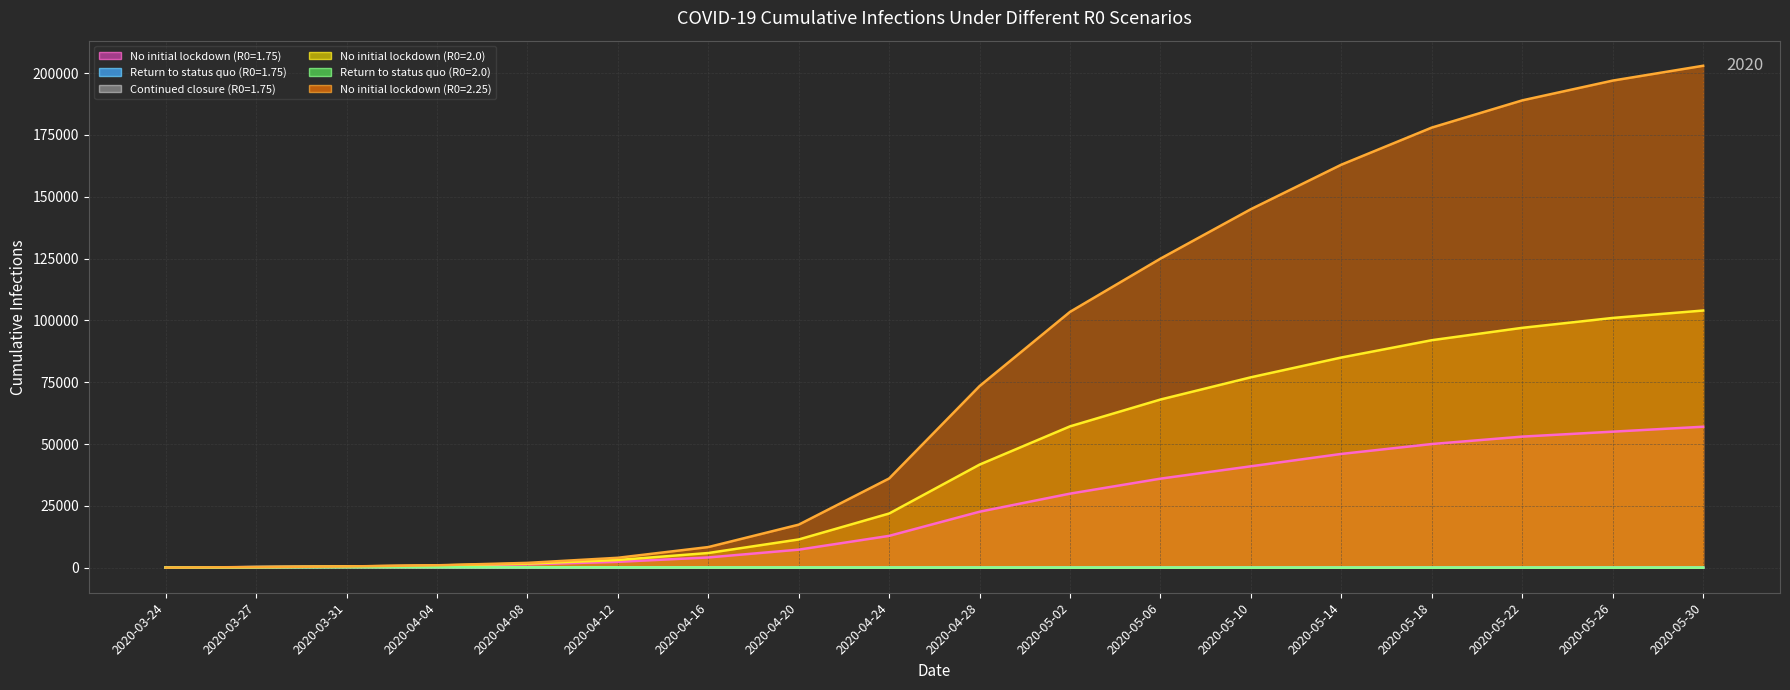

What is the difference between the highest and lowest values at 2020-05-10?

144987.9